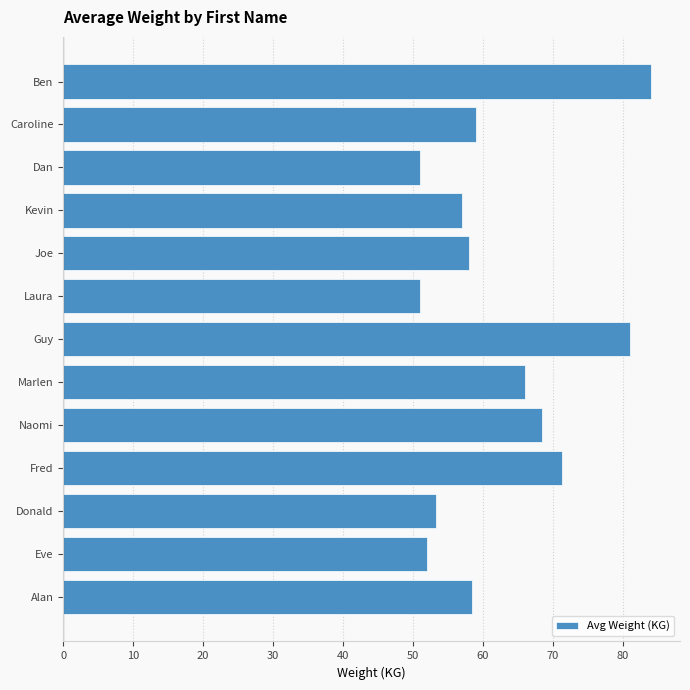

True or false: the data shows 58.0 at Joe.

True